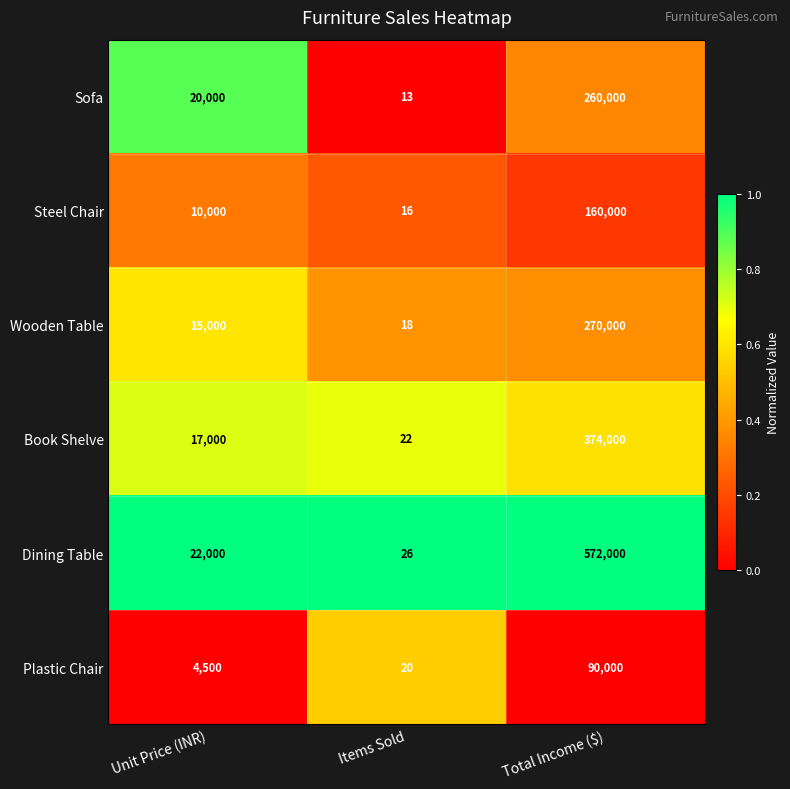

Which category has the highest value across all series?

Total Income ($)